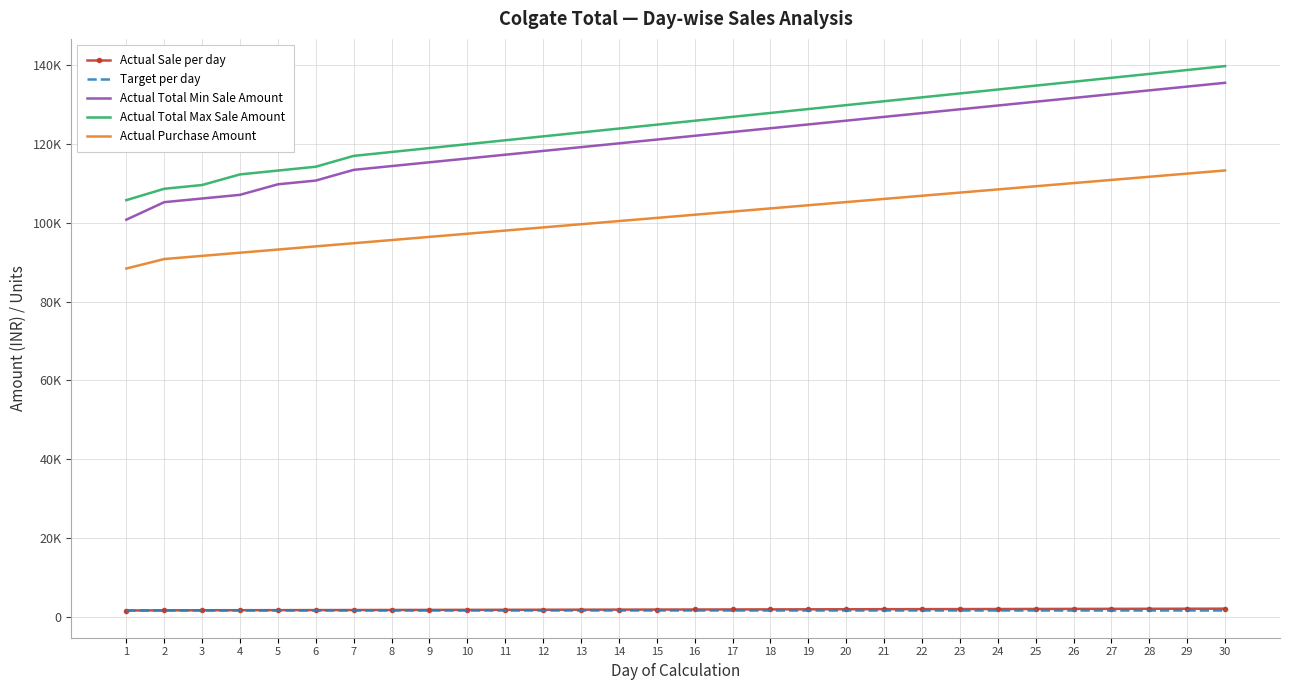

Which category has the lowest value in the Actual Total Min Sale Amount series?

1